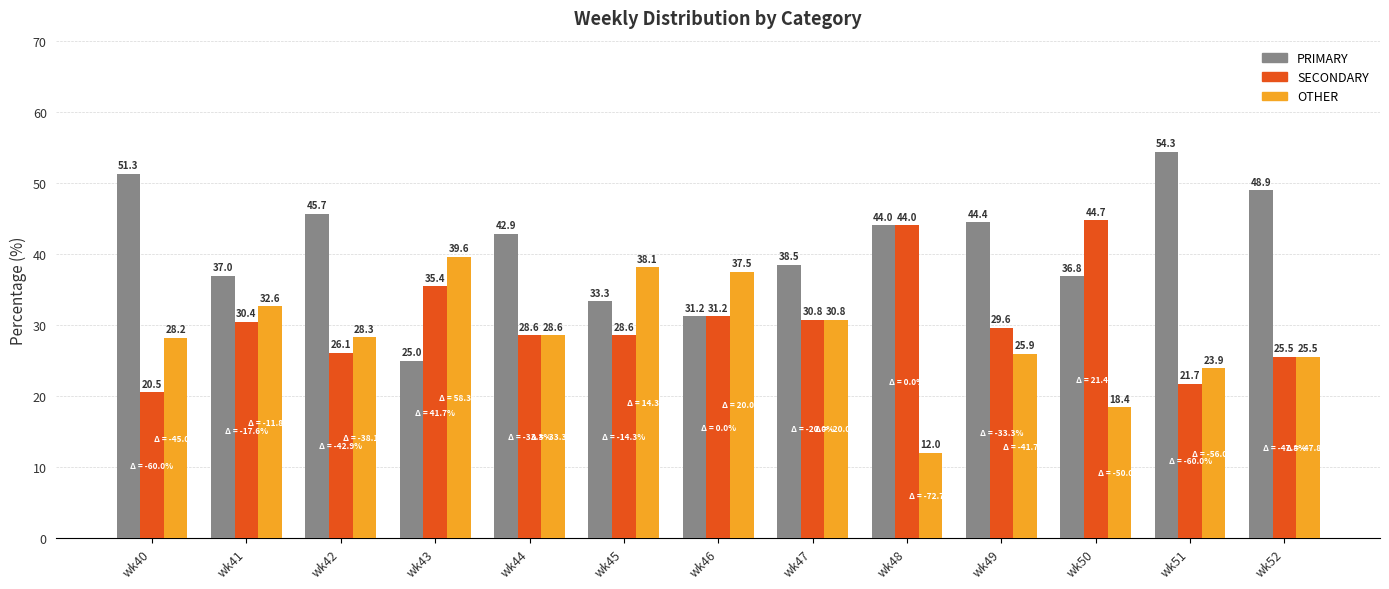

What are all the series names shown in the legend?

PRIMARY, SECONDARY, OTHER